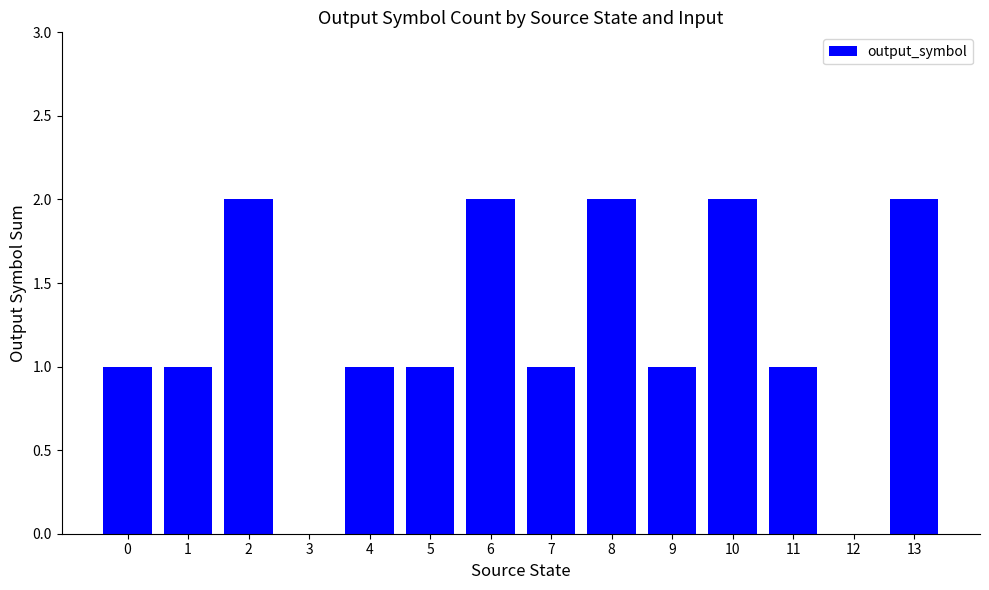

What is the sum of the values at 9 and 10?

3